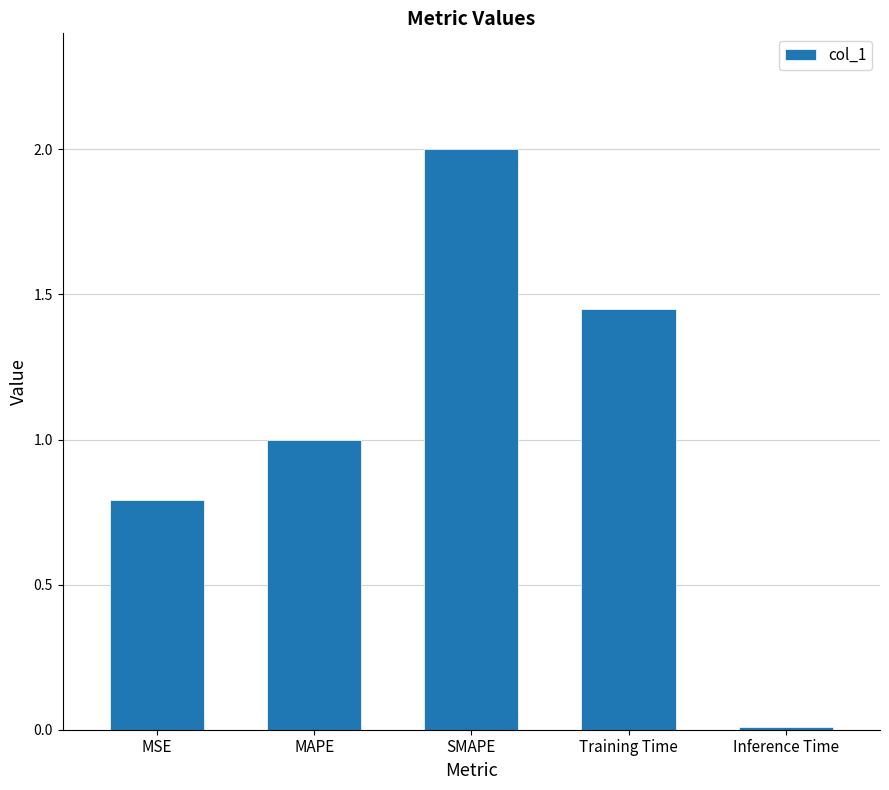

What is the approximate value at MSE?

0.8